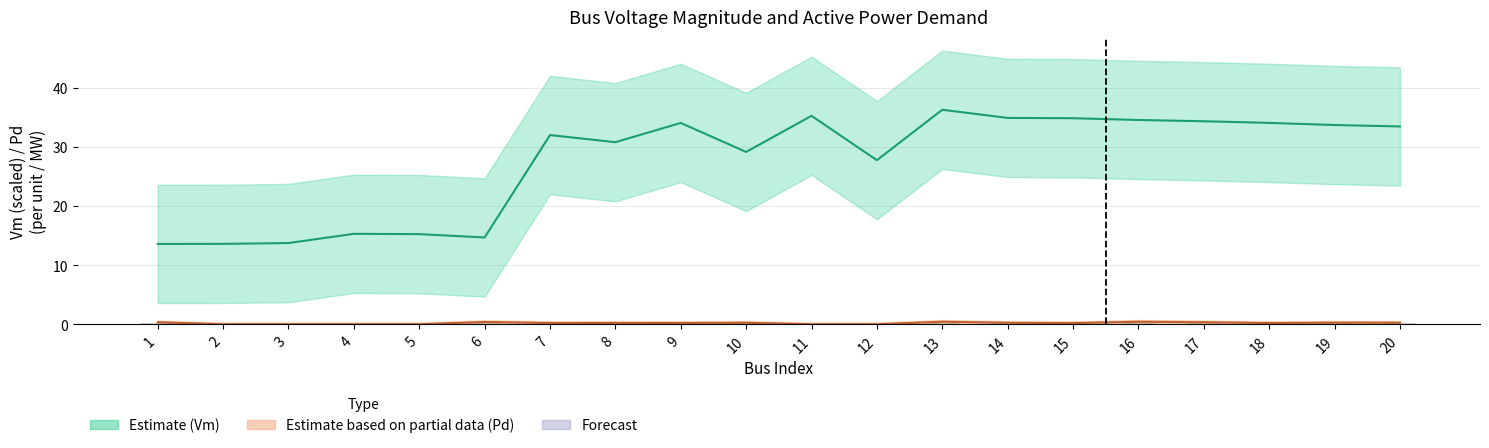

What is the value of the Vm bar at the 11th from the left?

35.2